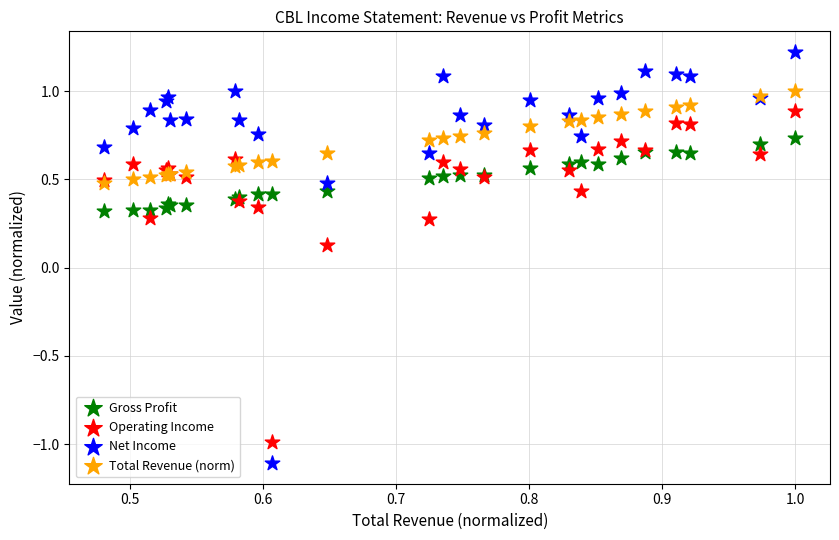

What are all the series names shown in the legend?

Gross Profit, Operating Income, Net Income, Total Revenue (norm)